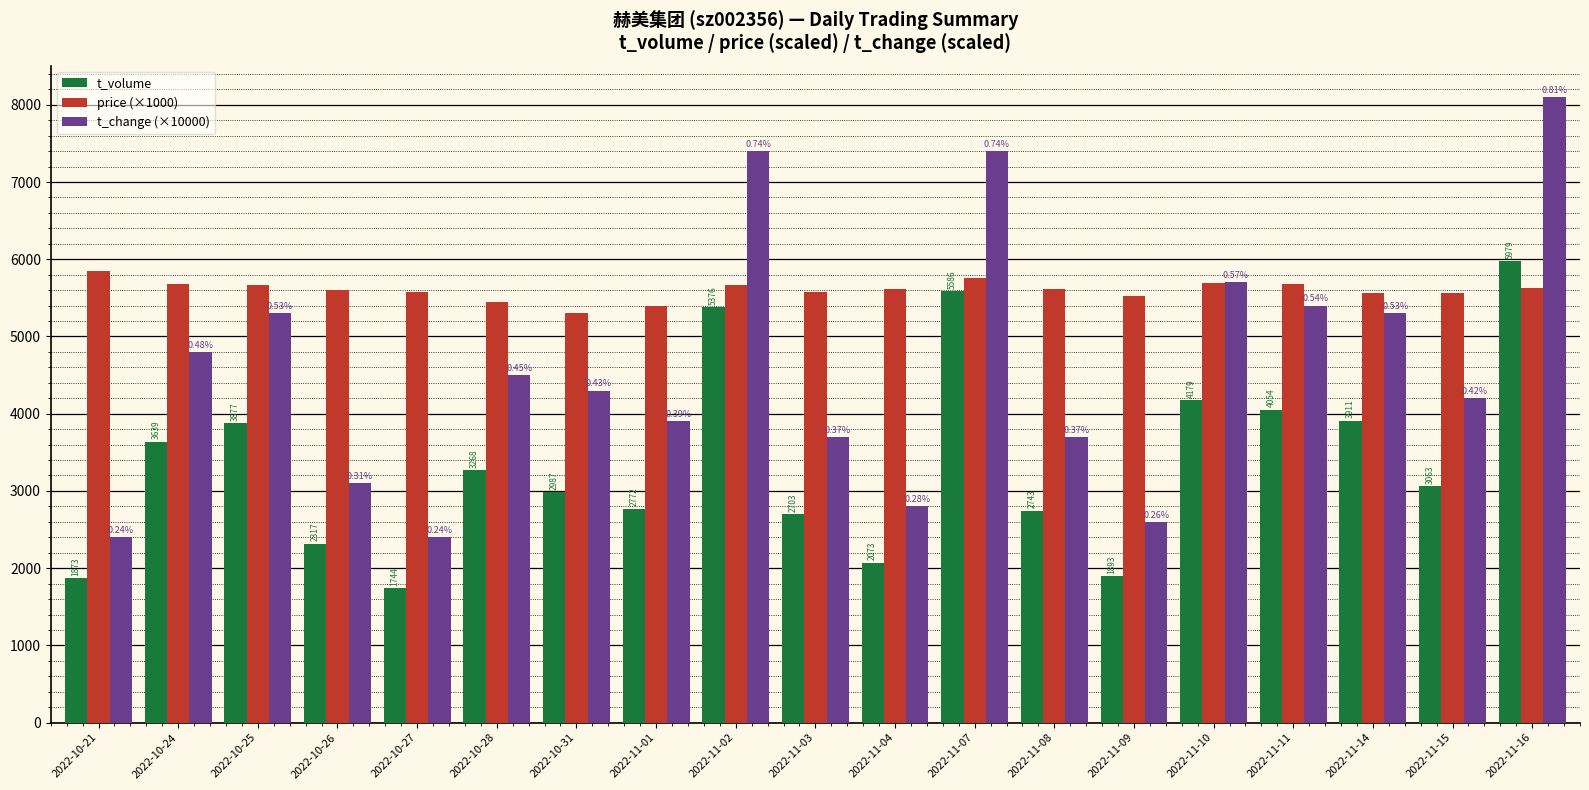

Reading left to right, extract all data points from this chart.

t_volume: 1873.0	3639.0	3877.0	2317.0	1744.0	3268.0	2987.0	2772.0	5376.0	2703.0	2073.0	5586.0	2743.0	1893.0	4179.0	4054.0	3911.0	3063.0	5979.0
price (×1000): 5850.0	5680.0	5670.0	5600.0	5570.0	5450.0	5310.0	5390.0	5670.0	5580.0	5610.0	5760.0	5620.0	5530.0	5690.0	5680.0	5560.0	5560.0	5630.0
t_change (×10000): 2400.0	4800.0	5300.0	3100.0	2400.0	4500.0	4300.0	3900.0	7400.0	3700.0	2800.0	7400.0	3700.0	2600.0	5700.0	5400.0	5300.0	4200.0	8100.0